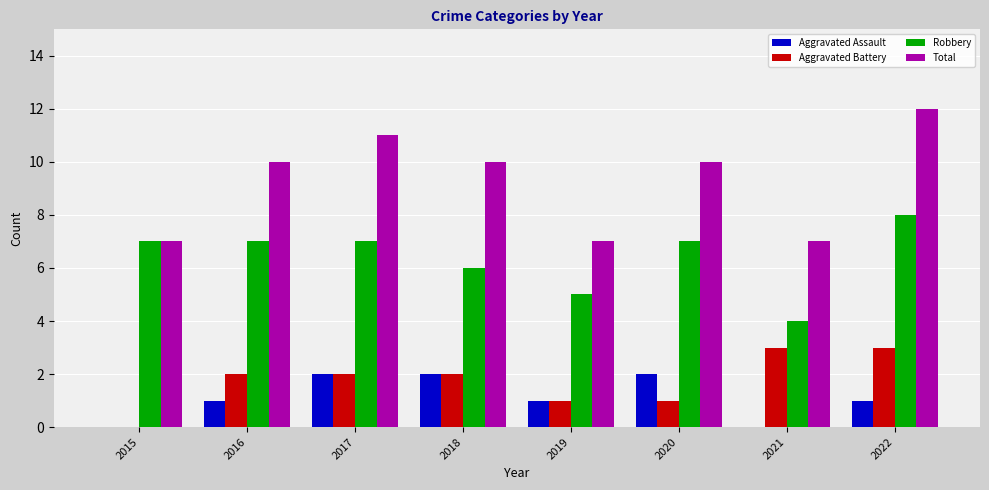

What is the maximum value shown in the chart?

12